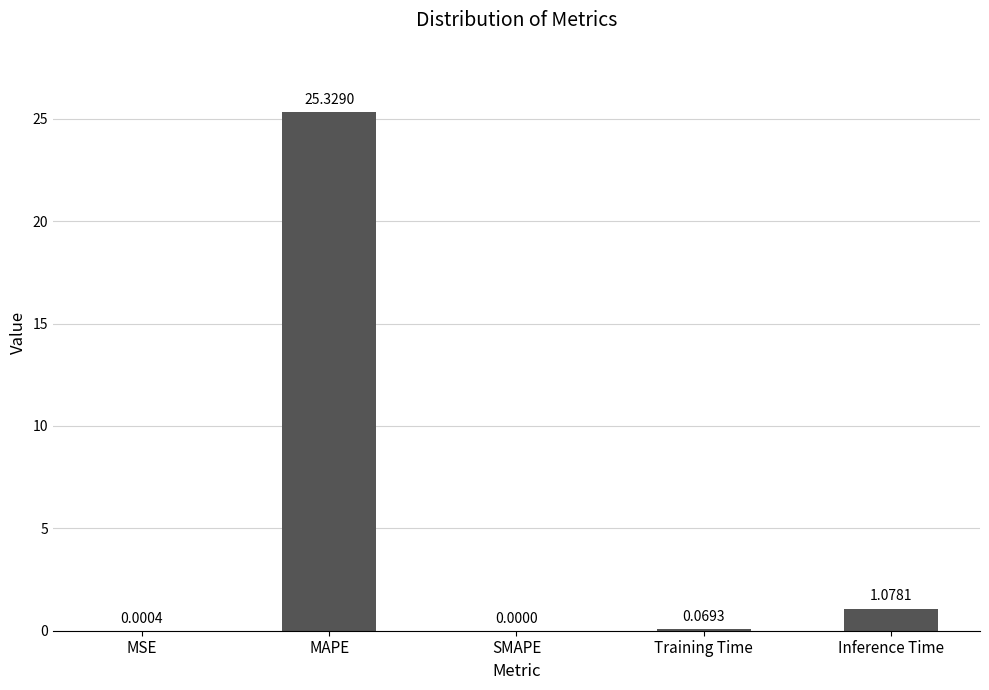

Count the number of values greater than 0.

4